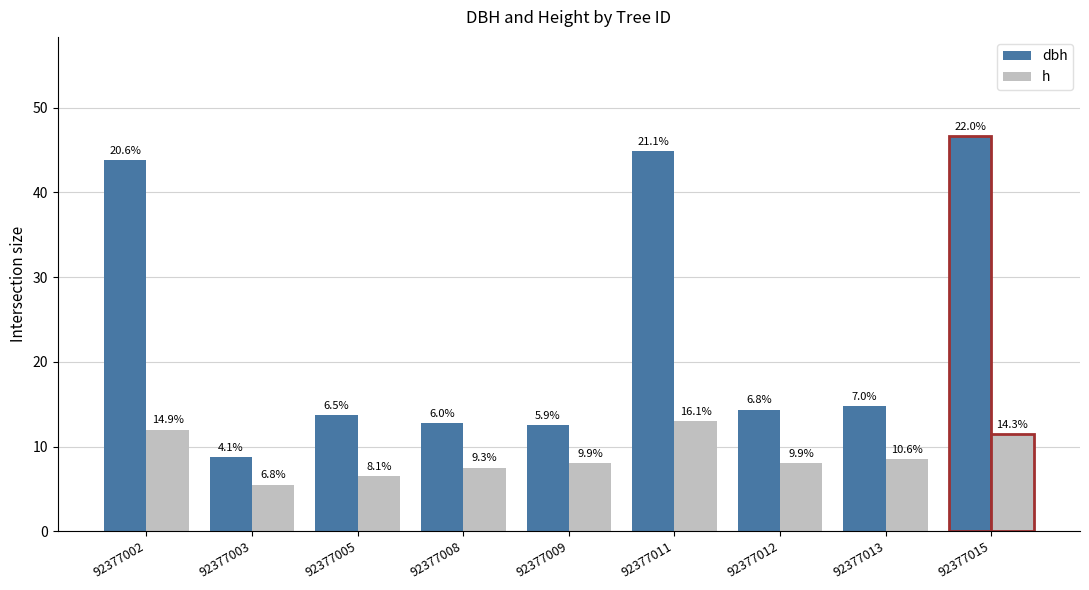

Reading left to right, extract all data points from this chart.

dbh: 92377002=43.9	92377003=8.8	92377005=13.8	92377008=12.8	92377009=12.6	92377011=44.9	92377012=14.3	92377013=14.8	92377015=46.7
h: 92377002=12.0	92377003=5.5	92377005=6.5	92377008=7.5	92377009=8.0	92377011=13.0	92377012=8.0	92377013=8.5	92377015=11.5